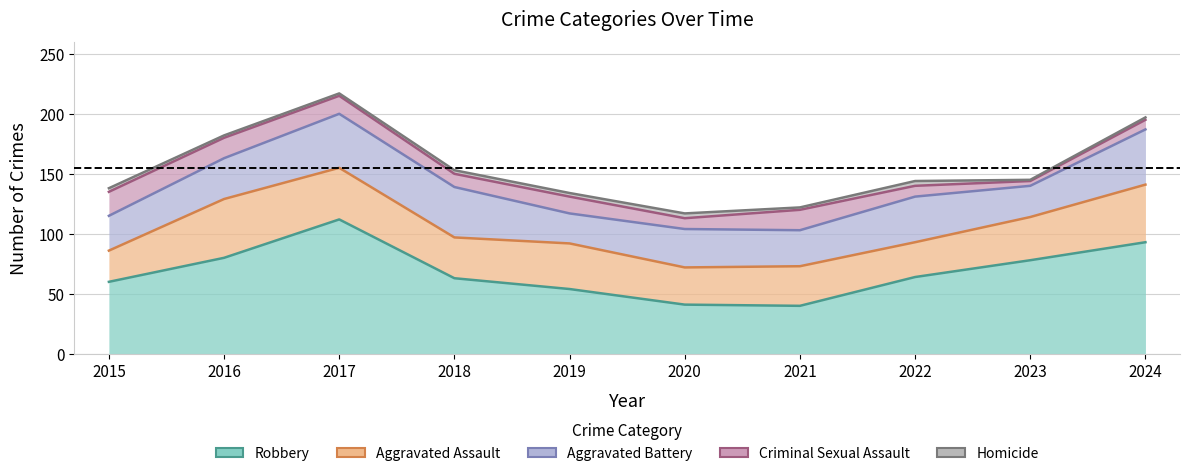

What is the minimum value shown in the chart?

1